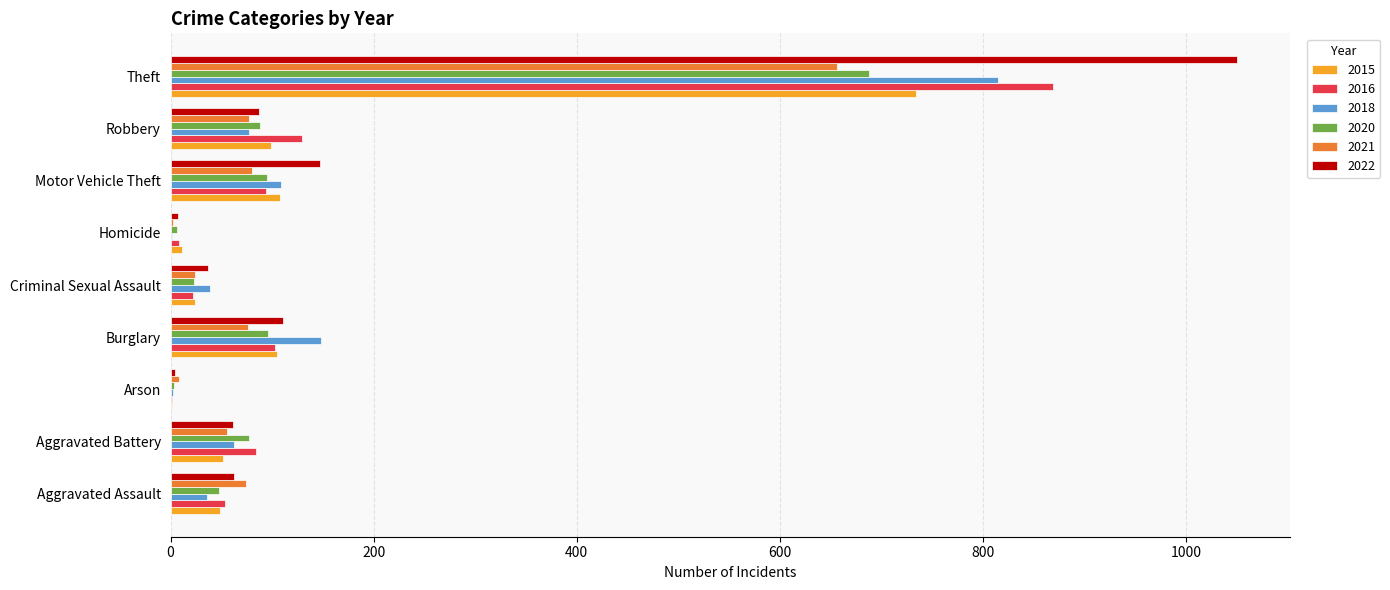

What is the difference between the 2021 values at Criminal Sexual Assault and Homicide?

22